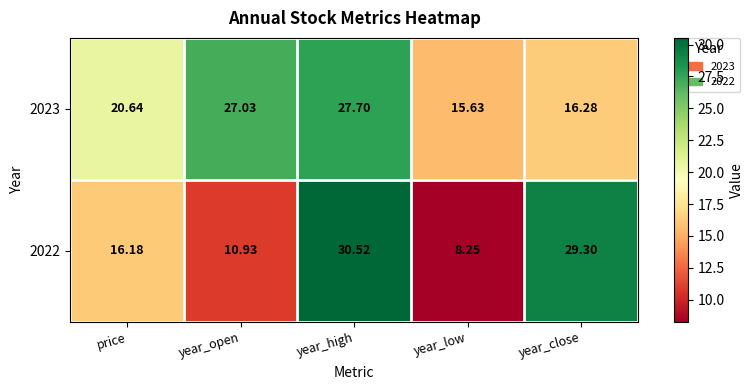

Is the value of 2023 at year_close greater than the value of 2022 at price?

Yes